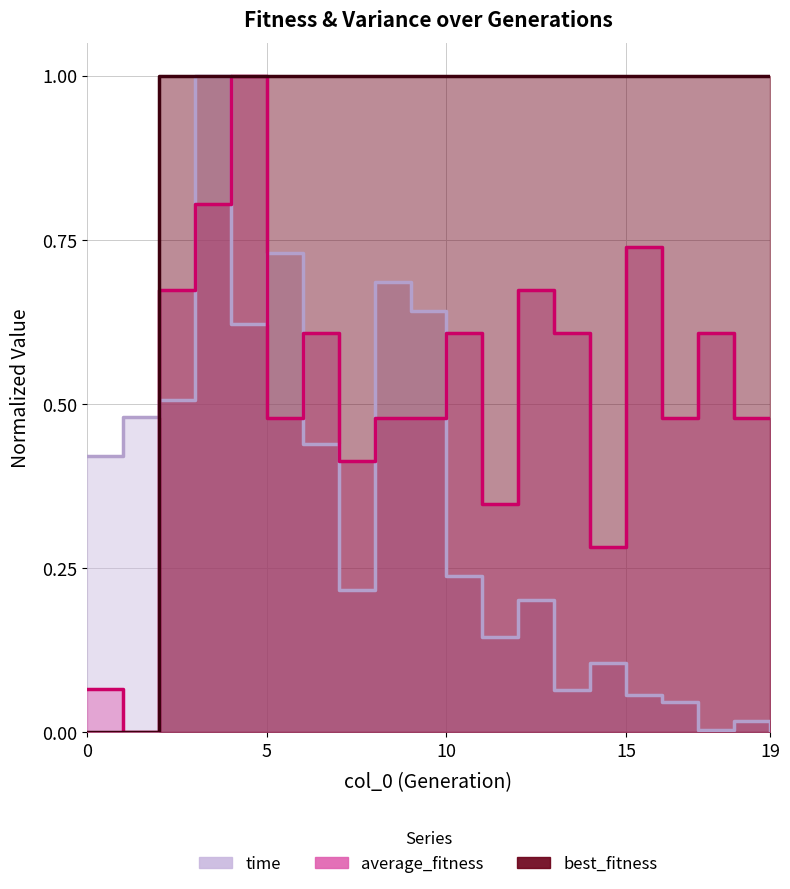

What is the highest value of the time series?

1.0